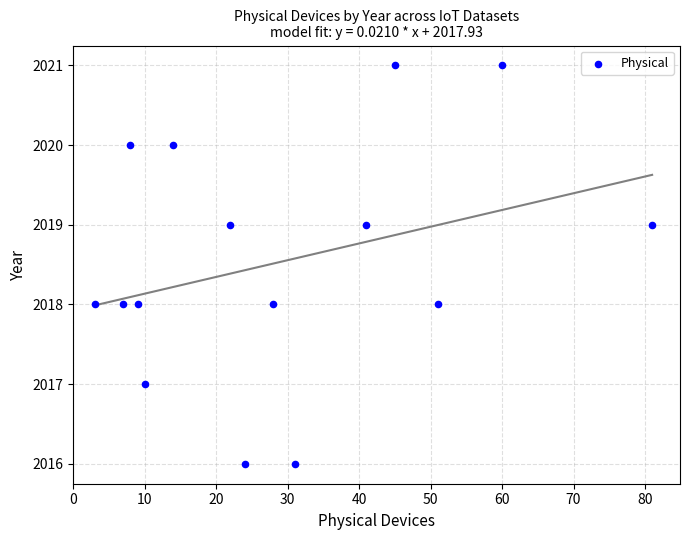

What is the range of Y values (max minus min)?

5